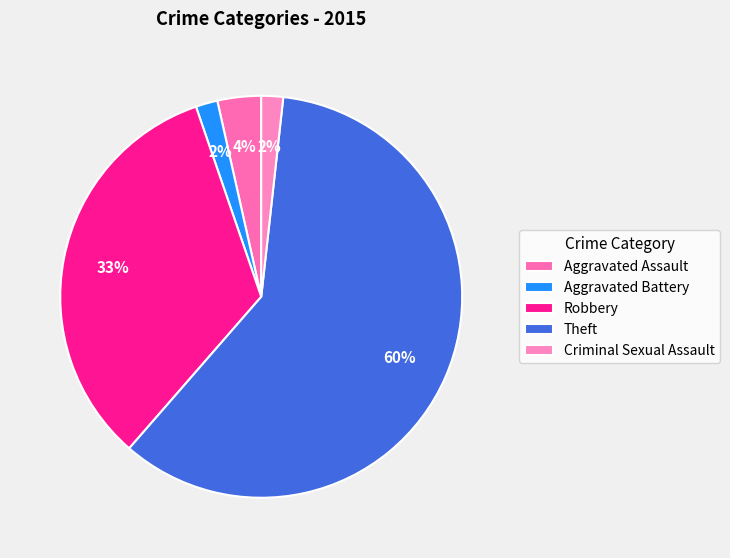

Which category has the biggest portion of the pie?

Theft